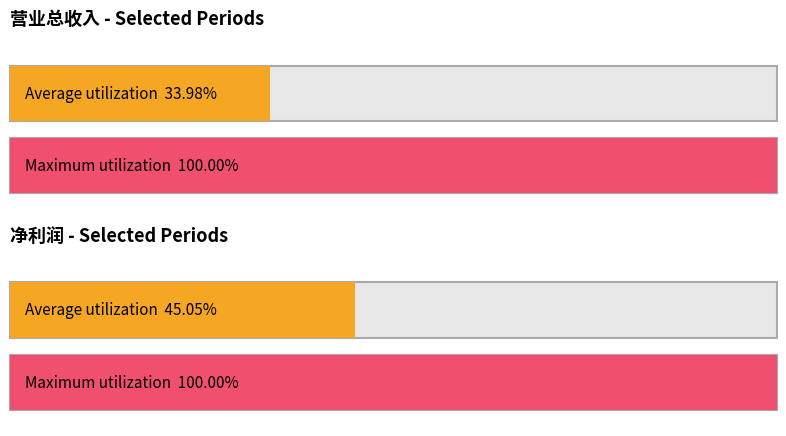

Which series has the widest spread of values?

营业总收入(万元)